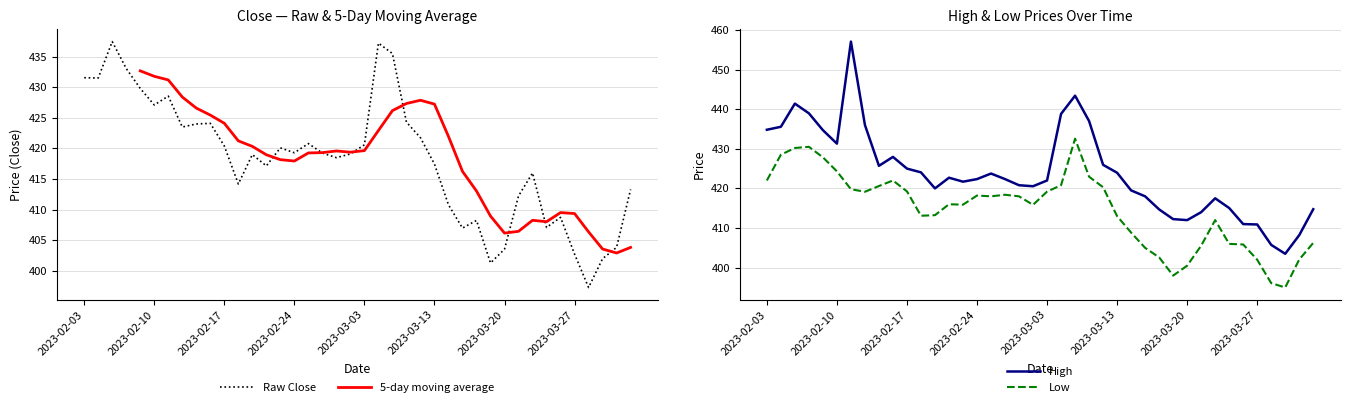

At which category does High reach its first local valley?

2023-02-10